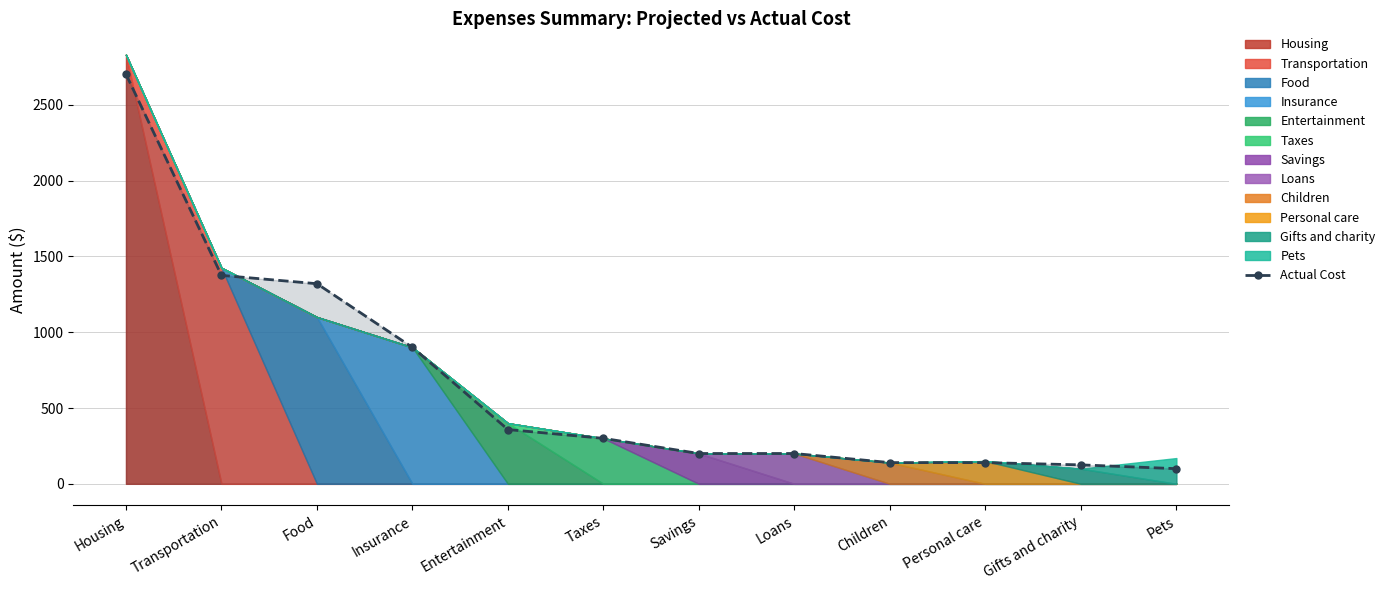

What is the difference between the values at Insurance and Children?

760